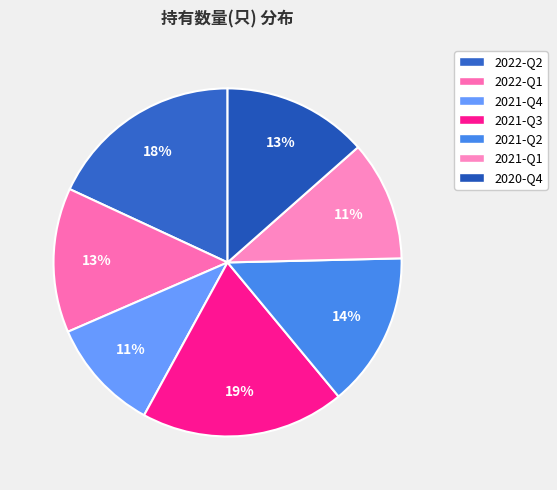

Combined, do 2021-Q4 and 2021-Q3 account for over 50%?

No